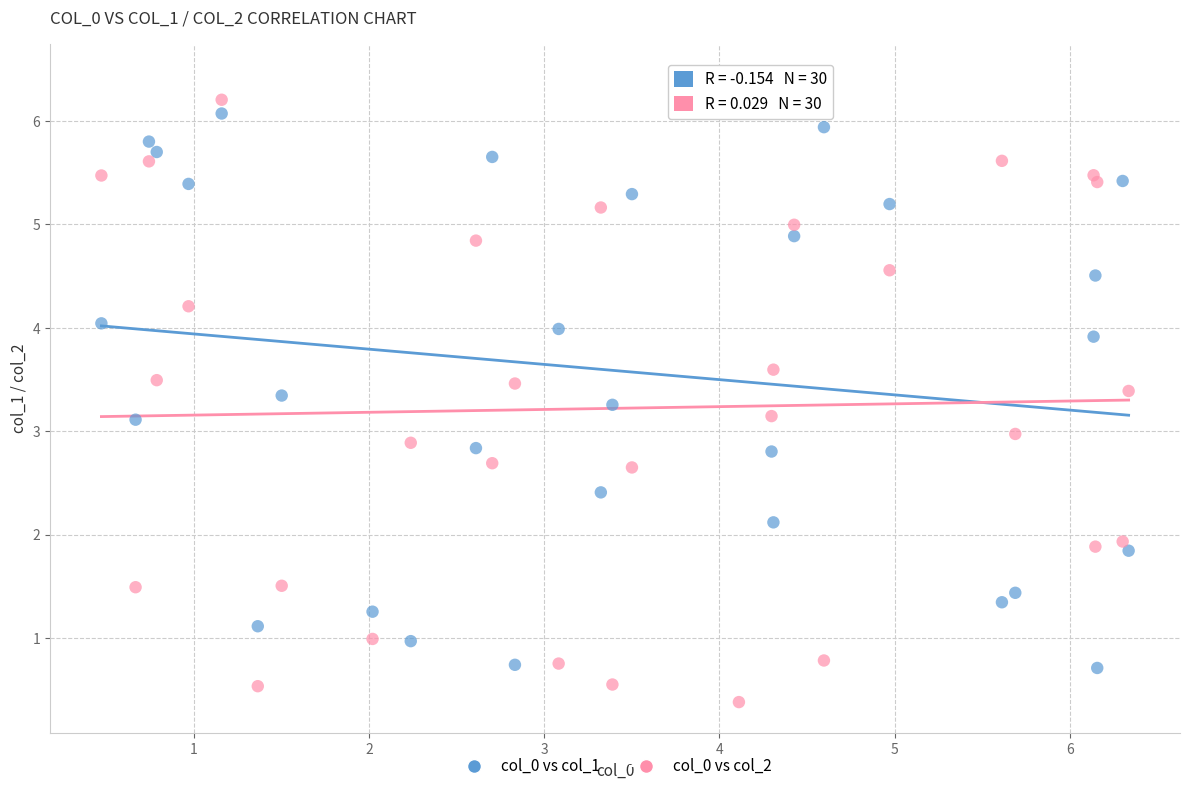

What is the X range (max minus min) for the scatter plot?

5.9